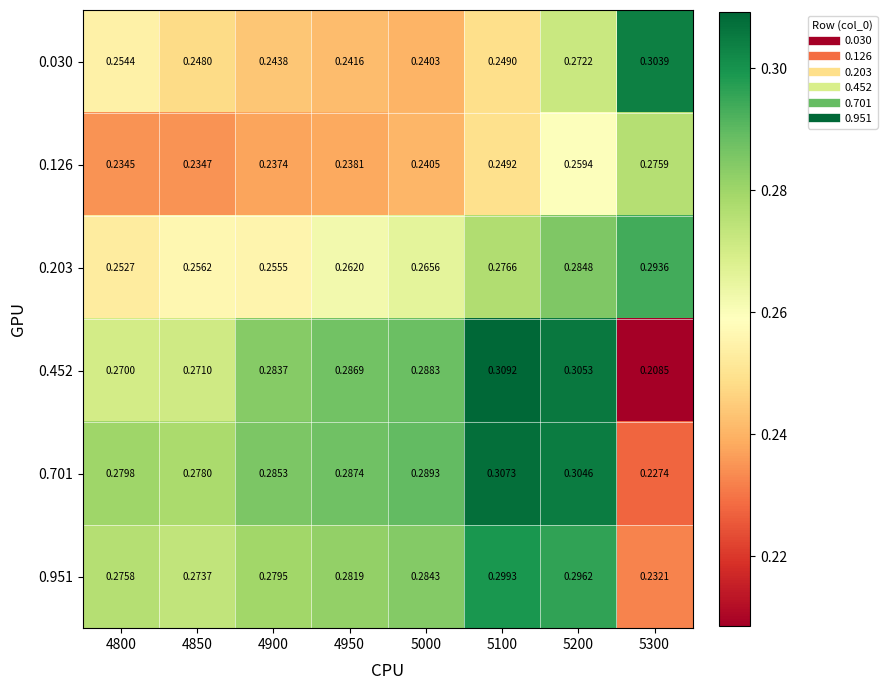

Is the value of 0.701 at 5000 greater than the value of 0.126 at 5100?

Yes